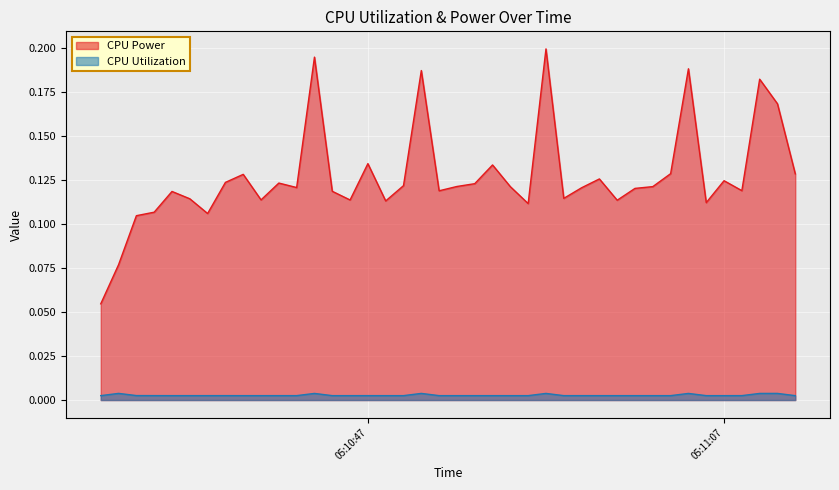

What is the label of the 27th point from the right?

2025-03-24 05:10:45